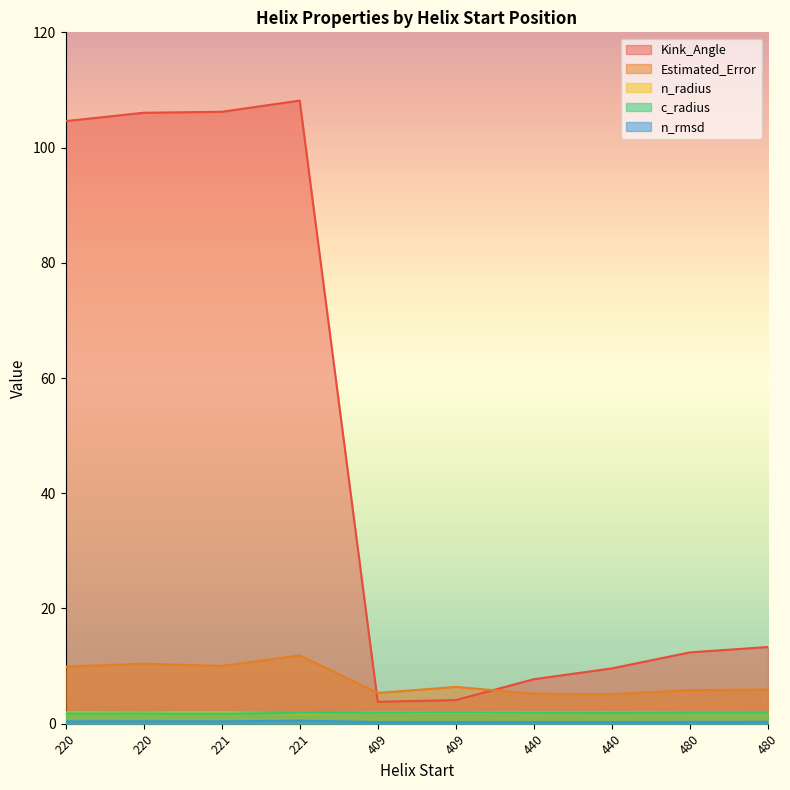

Is the value of Estimated_Error at 480 greater than the value of c_radius at 480?

Yes